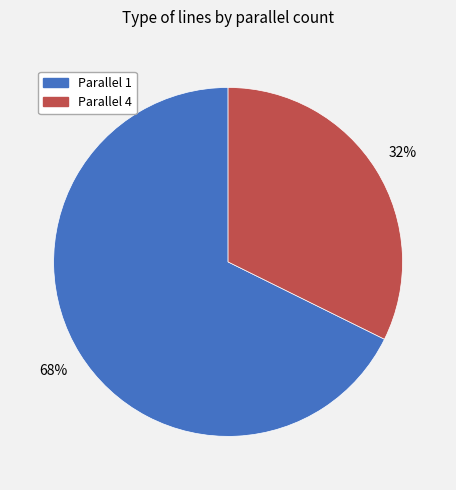

How many slices are in this pie chart?

2